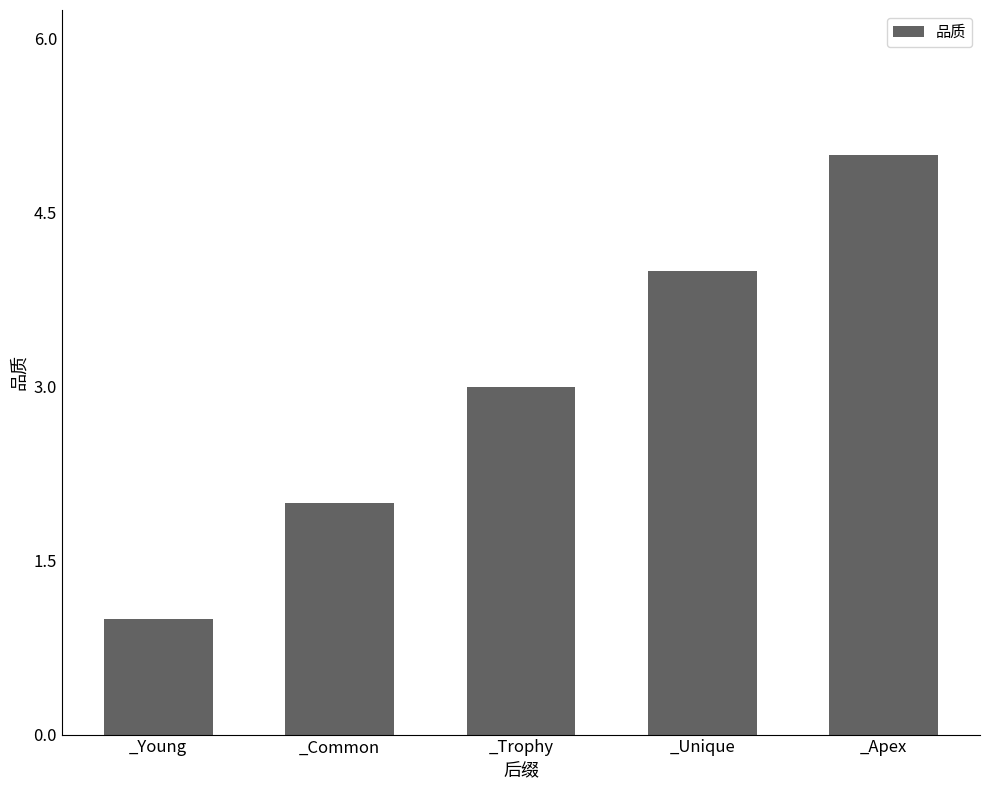

What is the label of the 2nd bar from the right?

_Unique